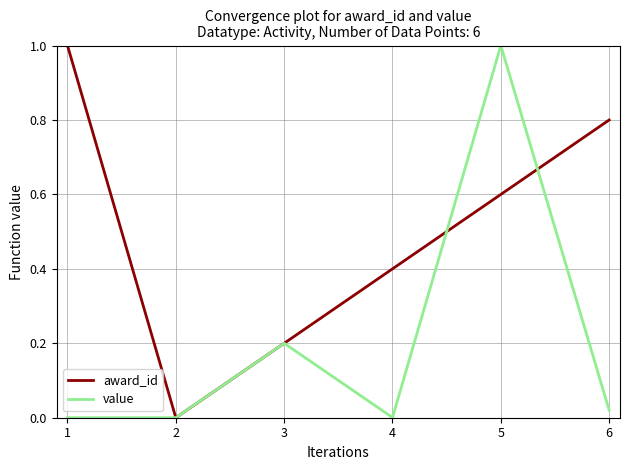

What is the spread (max minus min) of values at 5?

0.4